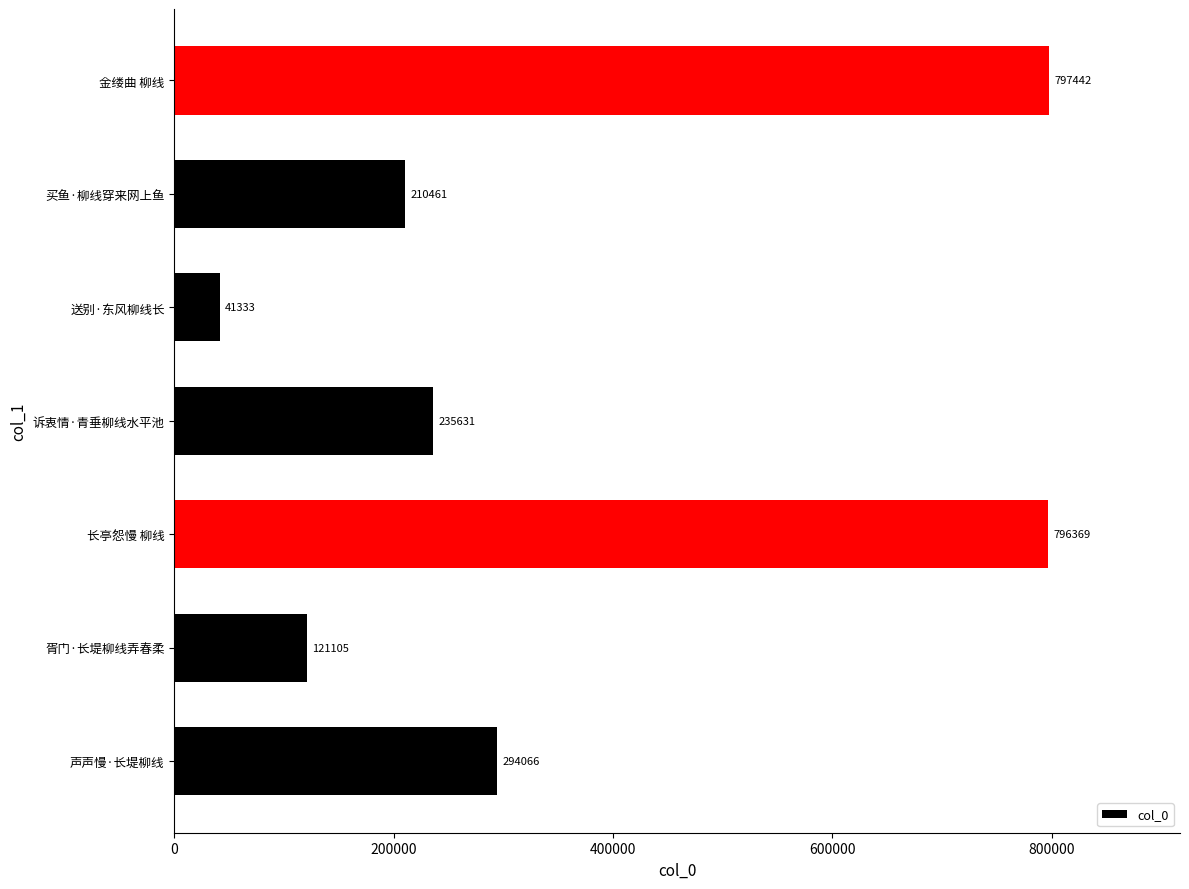

What is the average value?

356630